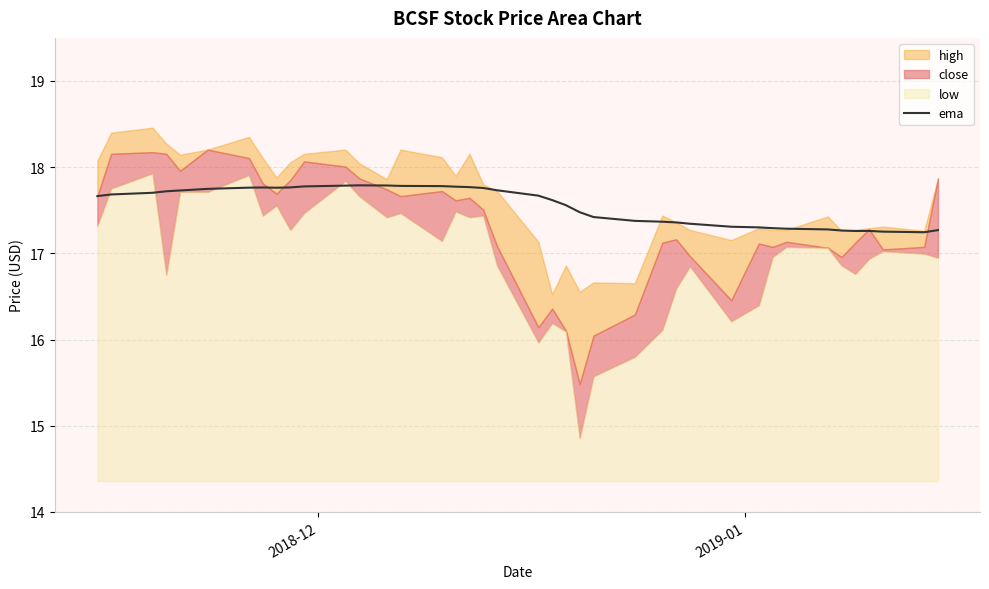

What is the minimum value for ema?

17.2